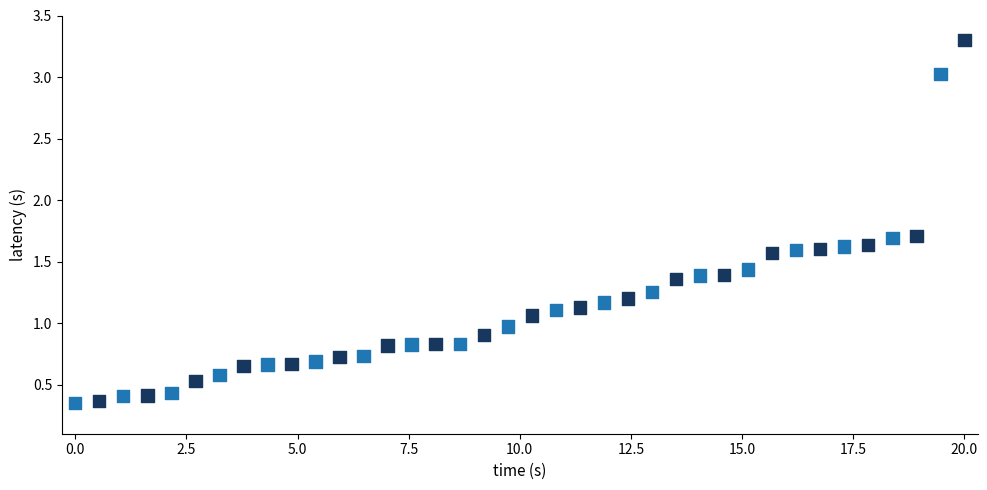

How many points are shown in the scatter plot?

38